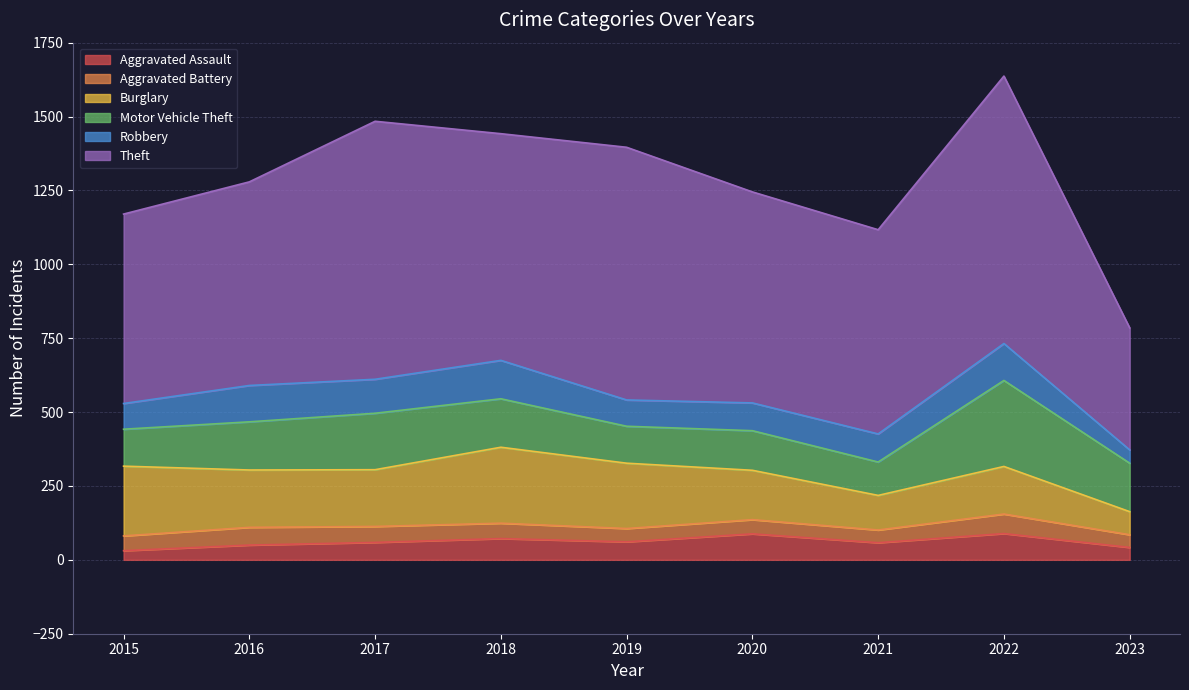

Which series has the widest spread of values?

Theft